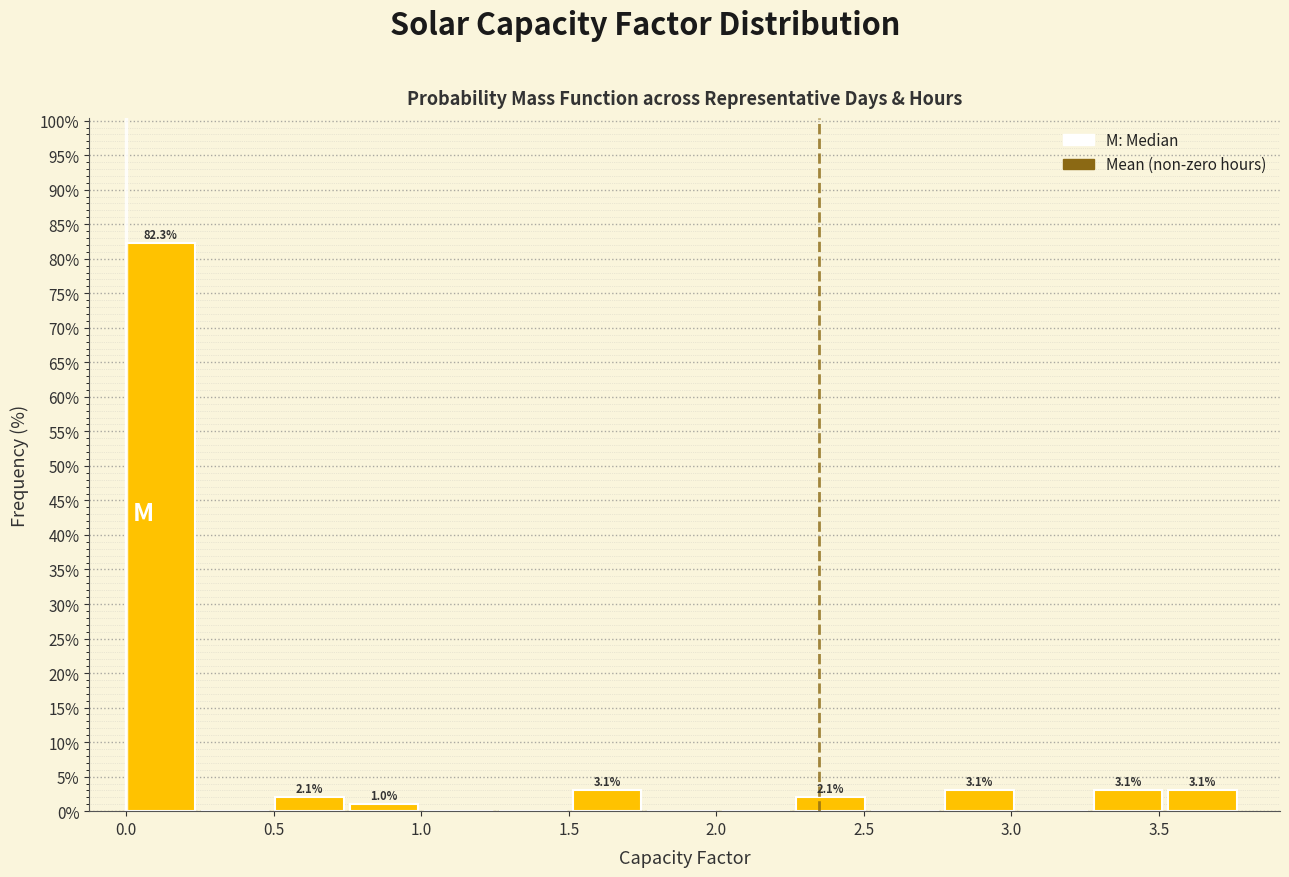

Which range on the x-axis has the tallest bar?

0.00 to 0.25